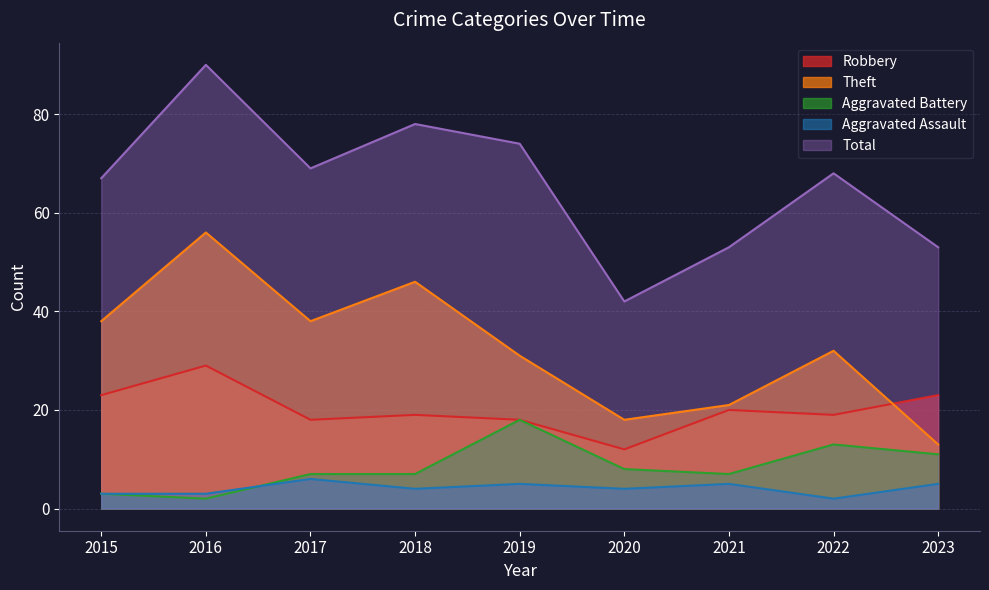

What is the greatest value displayed?

90